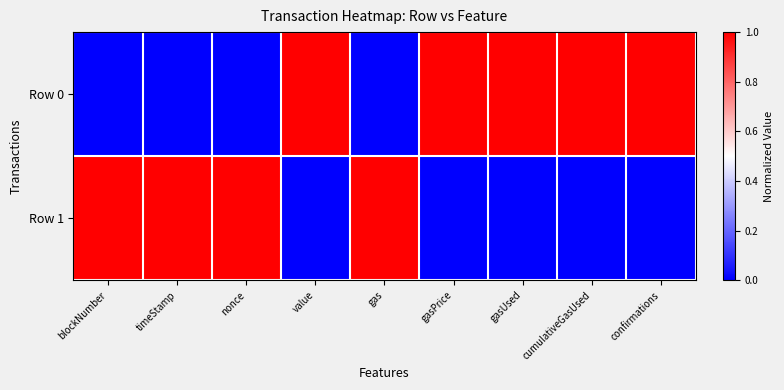

Rank the series by their average value, from highest to lowest.

Row 0, Row 1